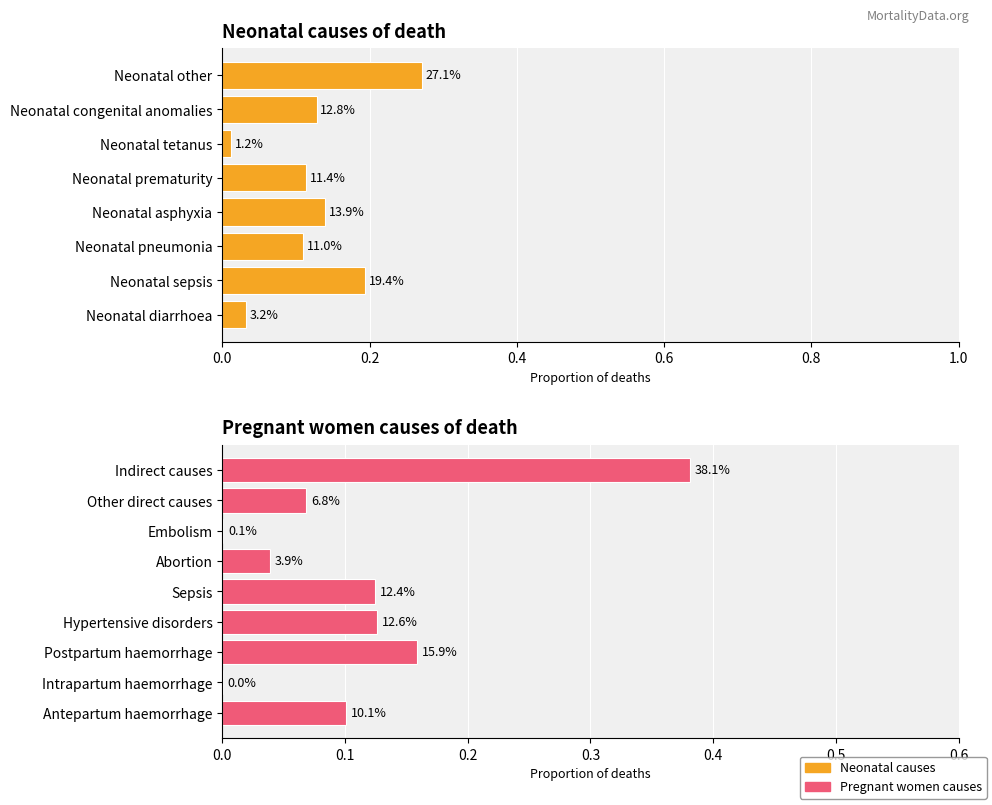

What is the approximate value at Neonatal pneumonia?

0.1